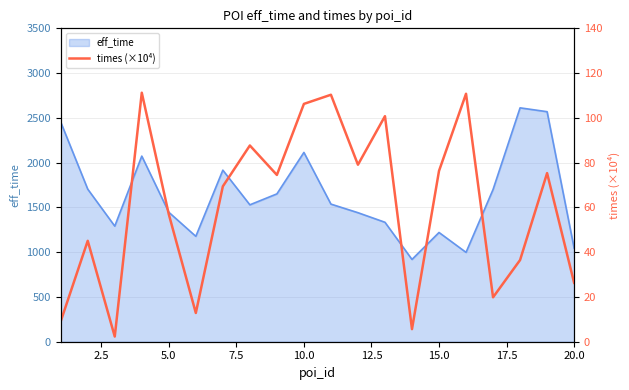

What is the average value?

60.8